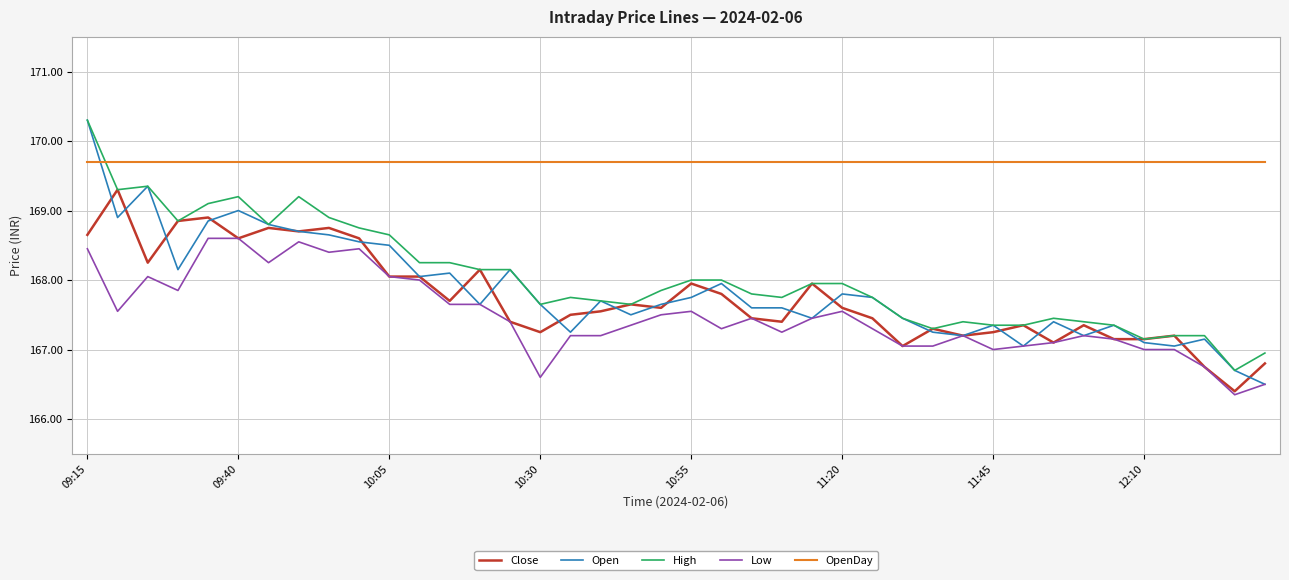

Which series has the widest spread of values?

Open